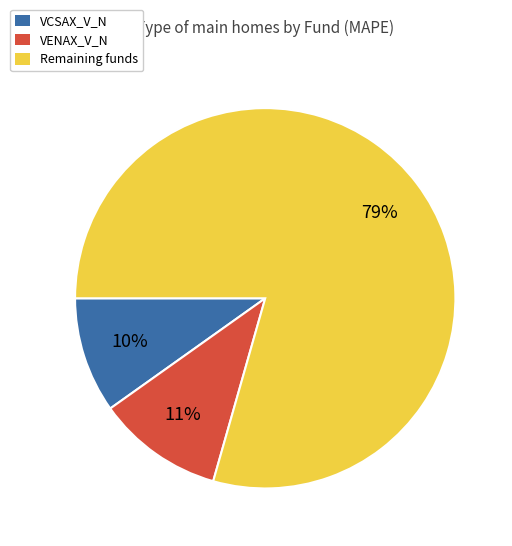

True or false: VCSAX_V_N accounts for 10% of the total.

True